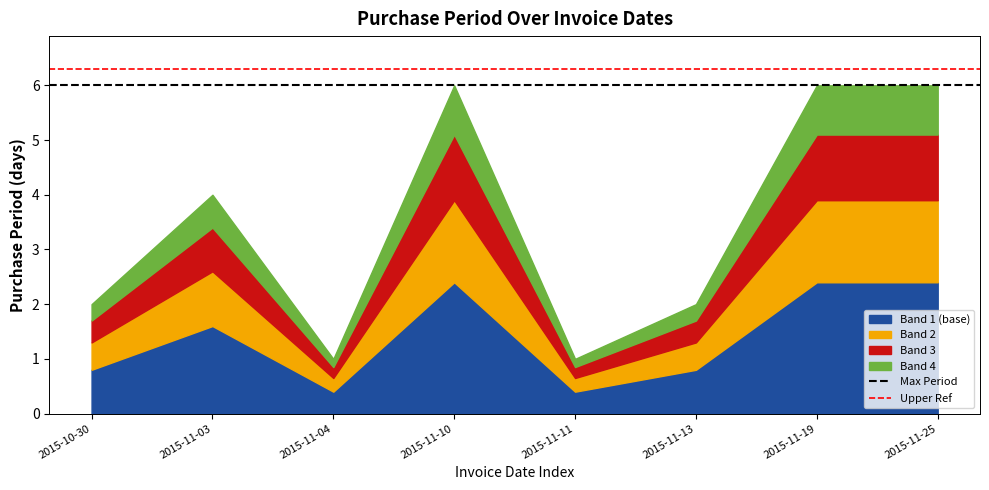

What is the total value across all series at 2015-11-19?

6.0